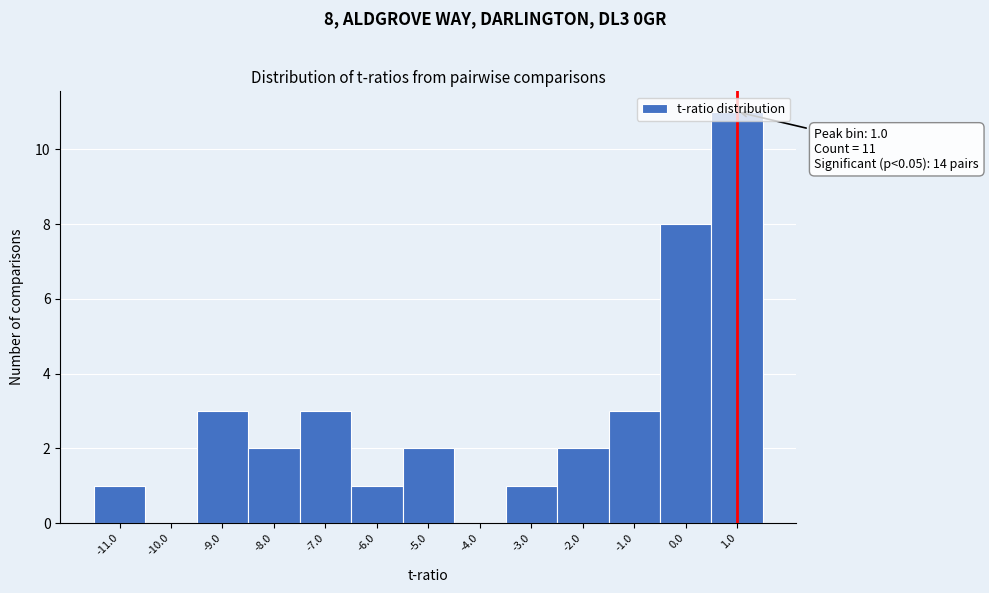

Which range on the x-axis has the tallest bar?

0.5 to 1.5